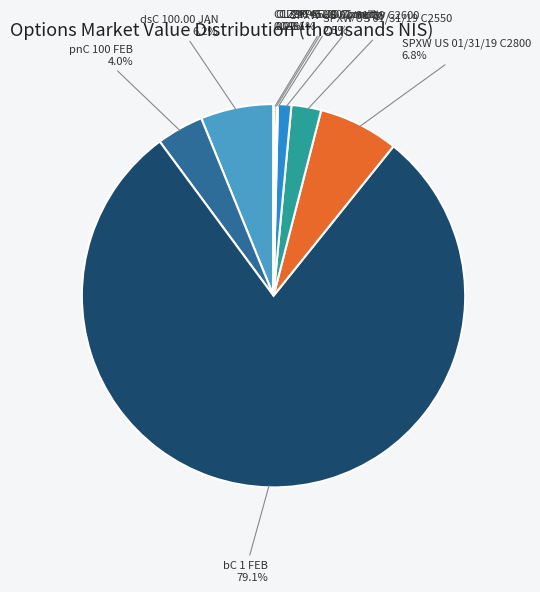

Does any single category account for the majority?

Yes